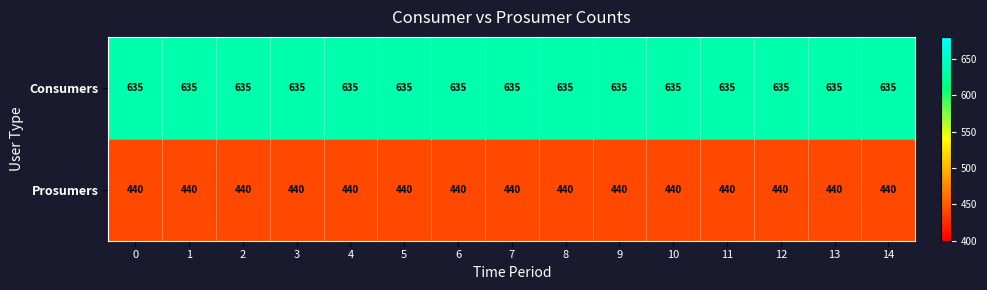

List the series in order of their overall mean, highest first.

Consumers, Prosumers